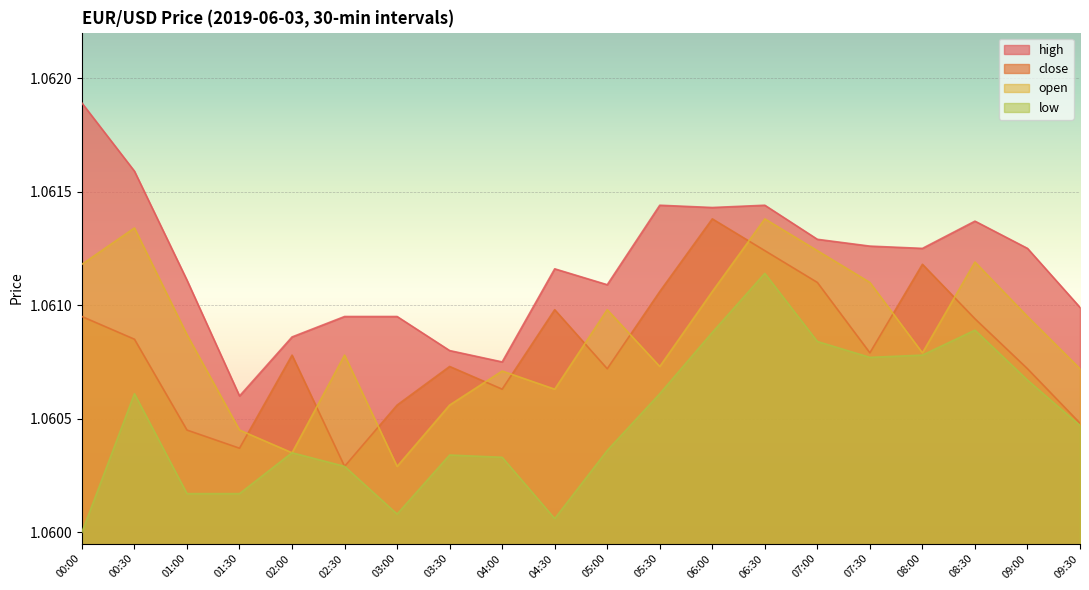

True or false: open and low cross at least once.

False